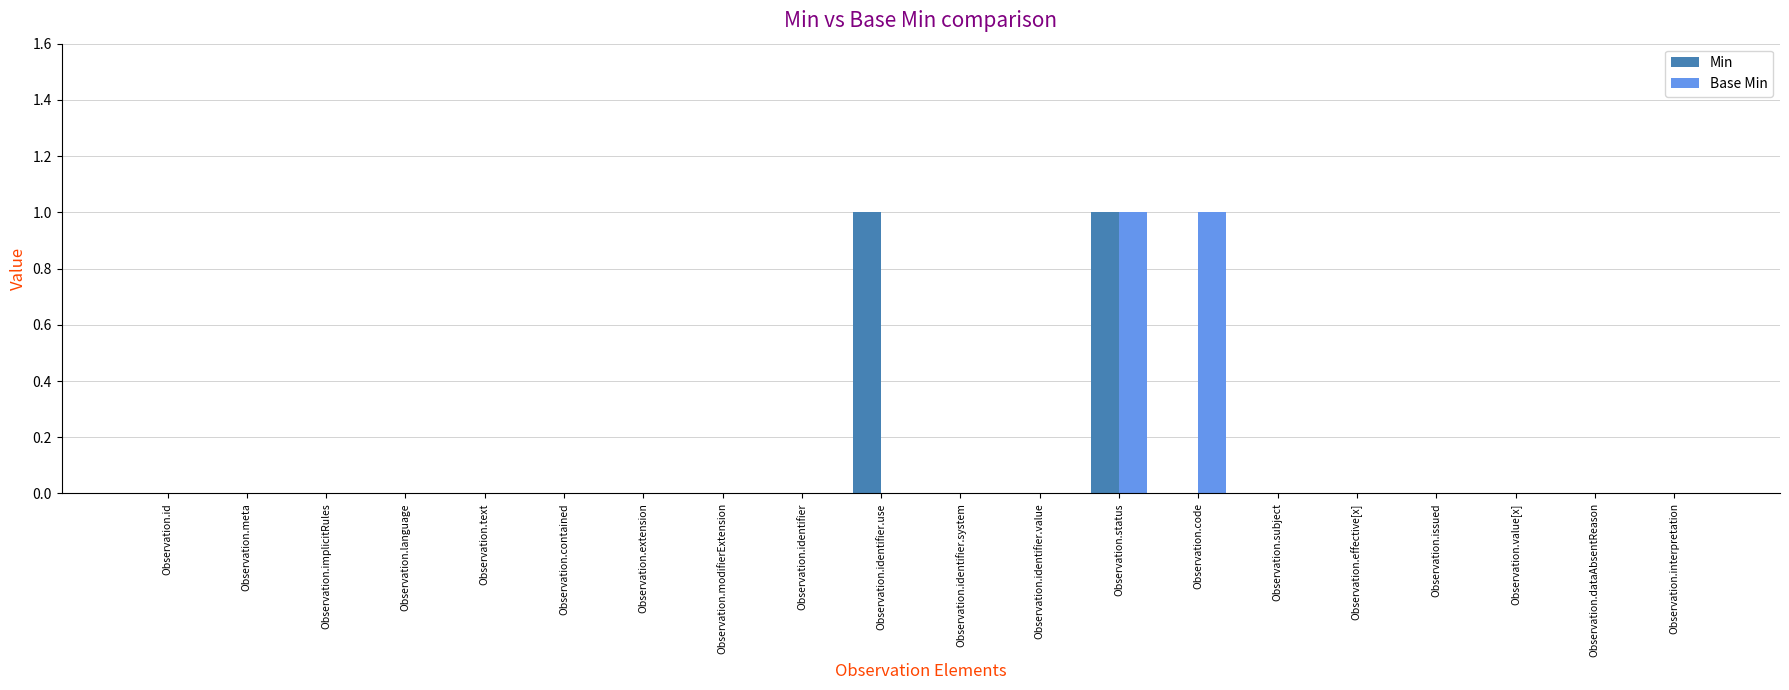

True or false: Base Min has a value of 0 at Observation.modifierExtension.

True